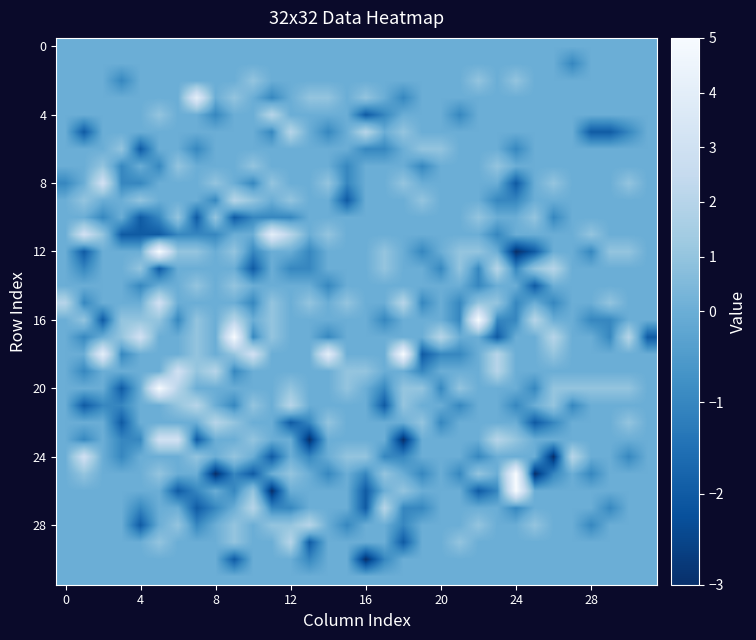

Which category has the lowest value across all series?

24